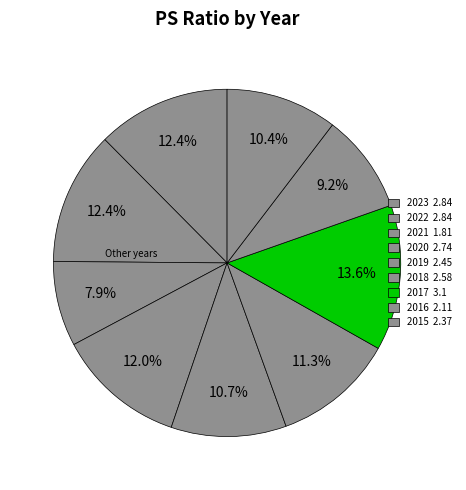

To the nearest percent, what is the difference between the largest and smallest slice percentages?

6%